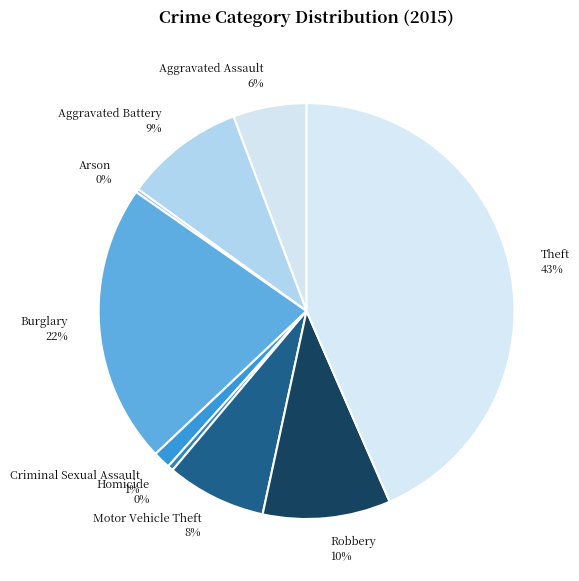

Is it true that Aggravated Battery is 9% of the pie?

True